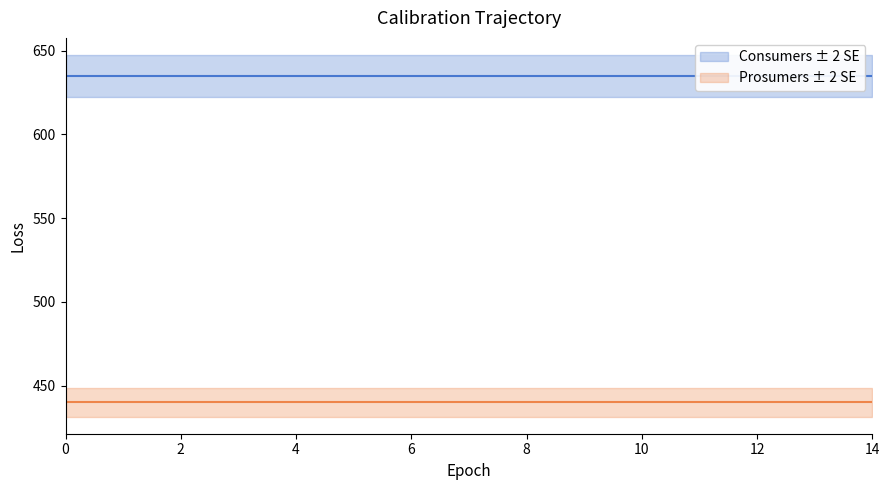

The value of Consumers at 0 is 635. True or false?

True